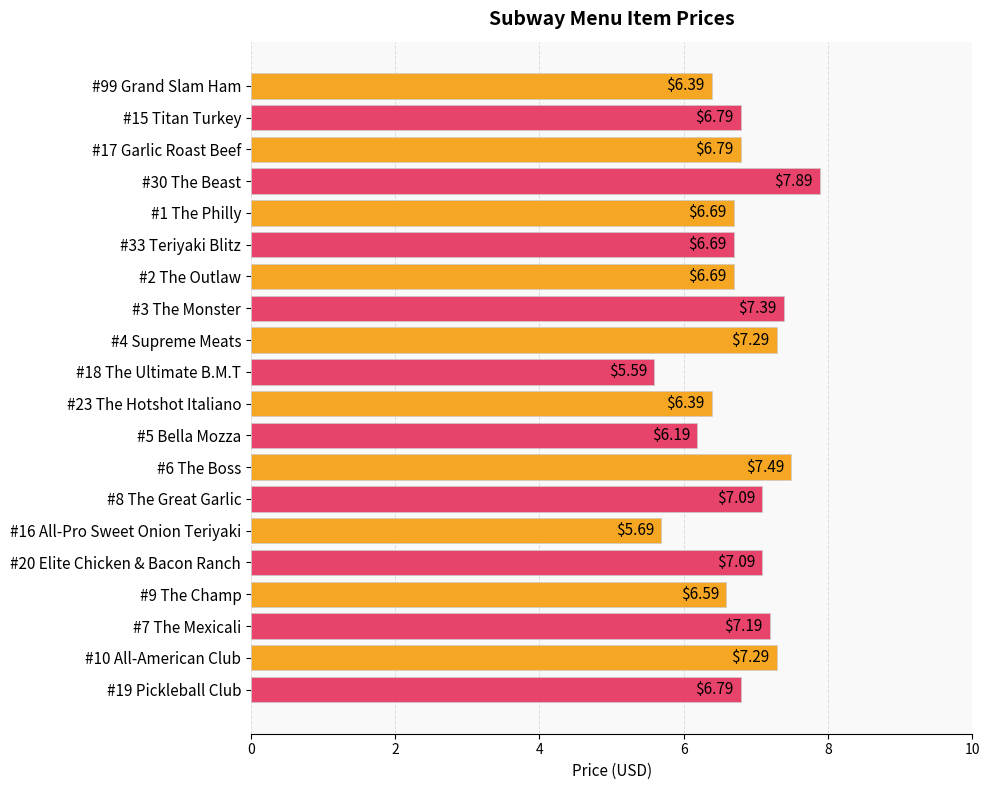

What is the sum of the values at #6 The Boss and #7 The Mexicali?

14.7